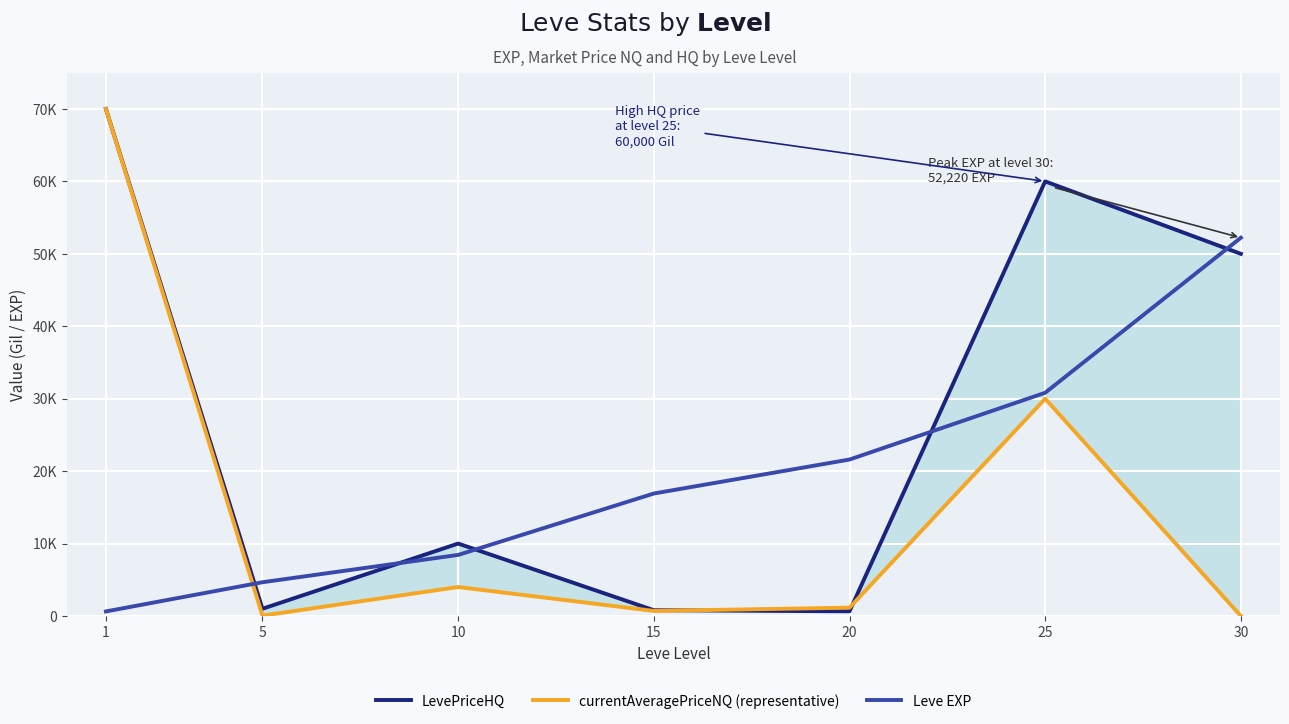

What is the spread (max minus min) of values at 20?

20951